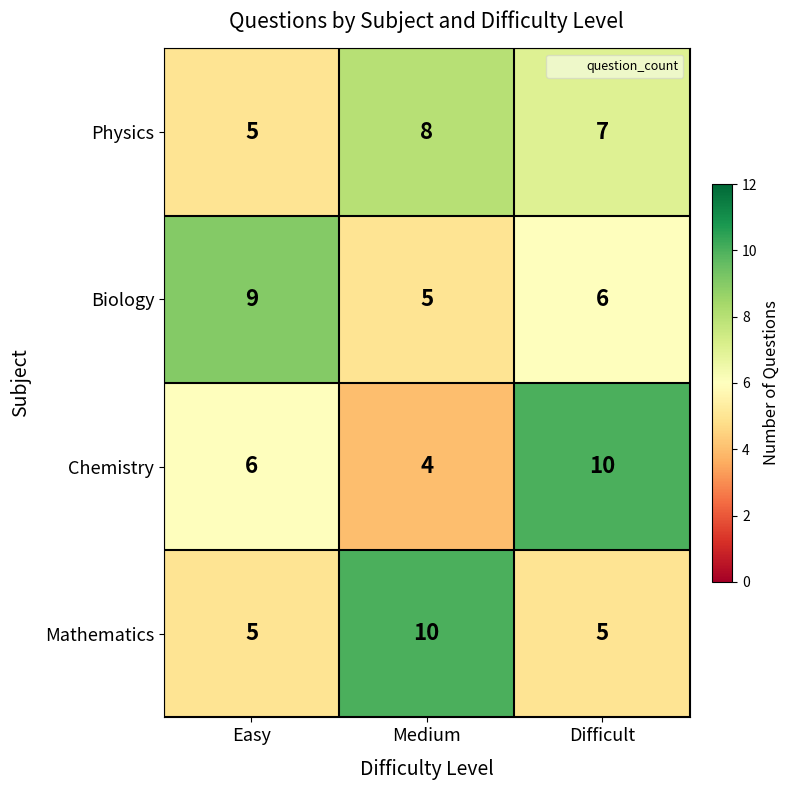

Reading left to right, list all the values displayed in this chart.

Physics: Easy=5	Medium=8	Difficult=7
Biology: Easy=9	Medium=5	Difficult=6
Chemistry: Easy=6	Medium=4	Difficult=10
Mathematics: Easy=5	Medium=10	Difficult=5